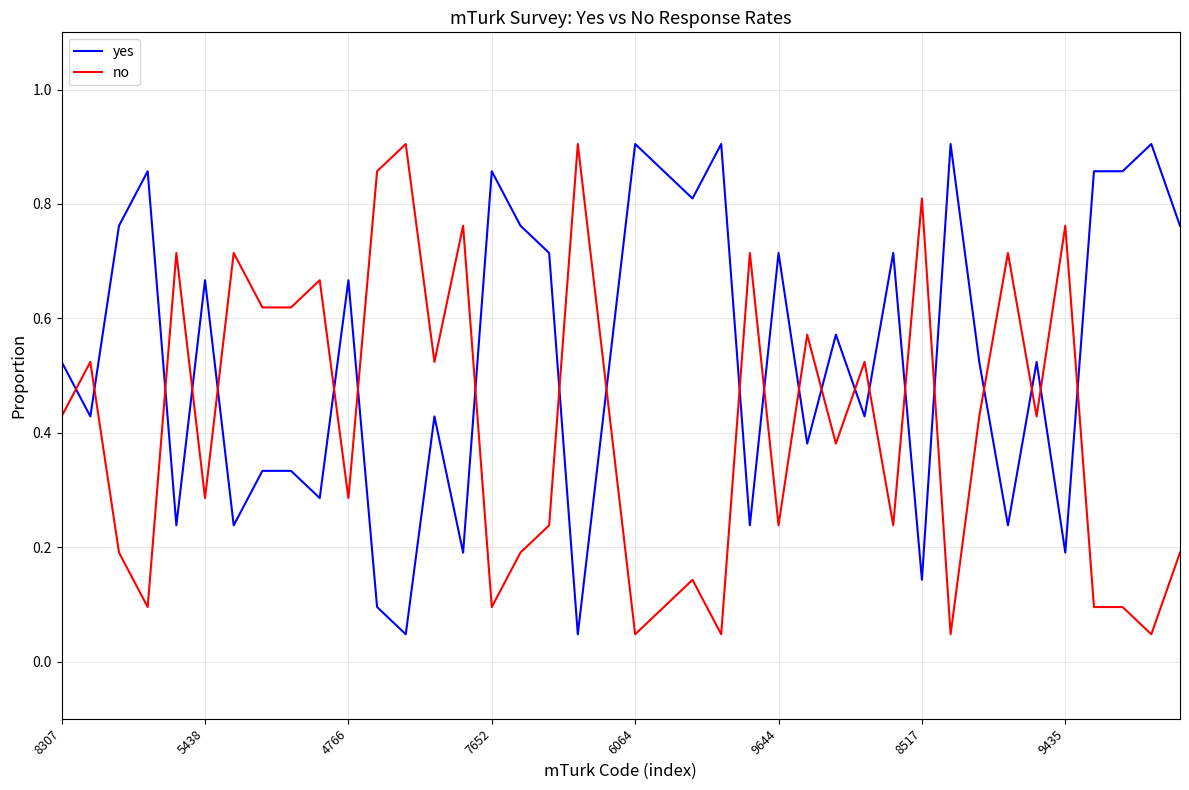

Is it true that yes equals 0.3 at 7652?

False